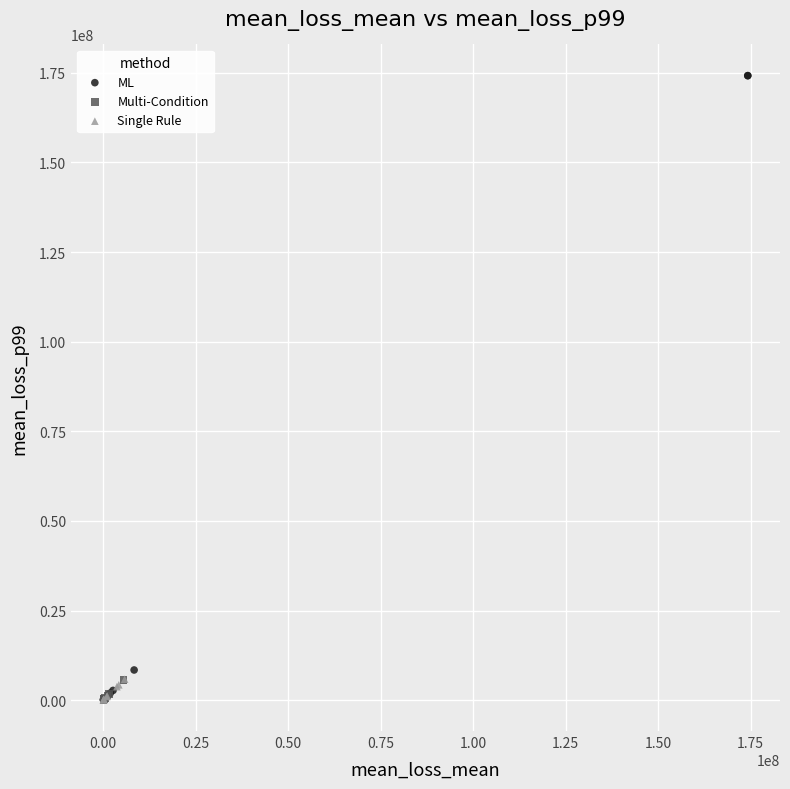

Which series has the largest Y range (max minus min)?

ML